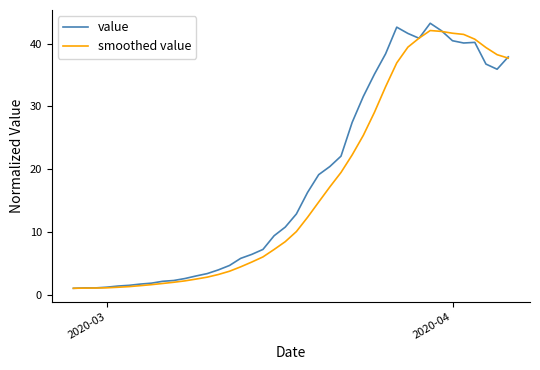

What is the highest value of the value series?

43.2